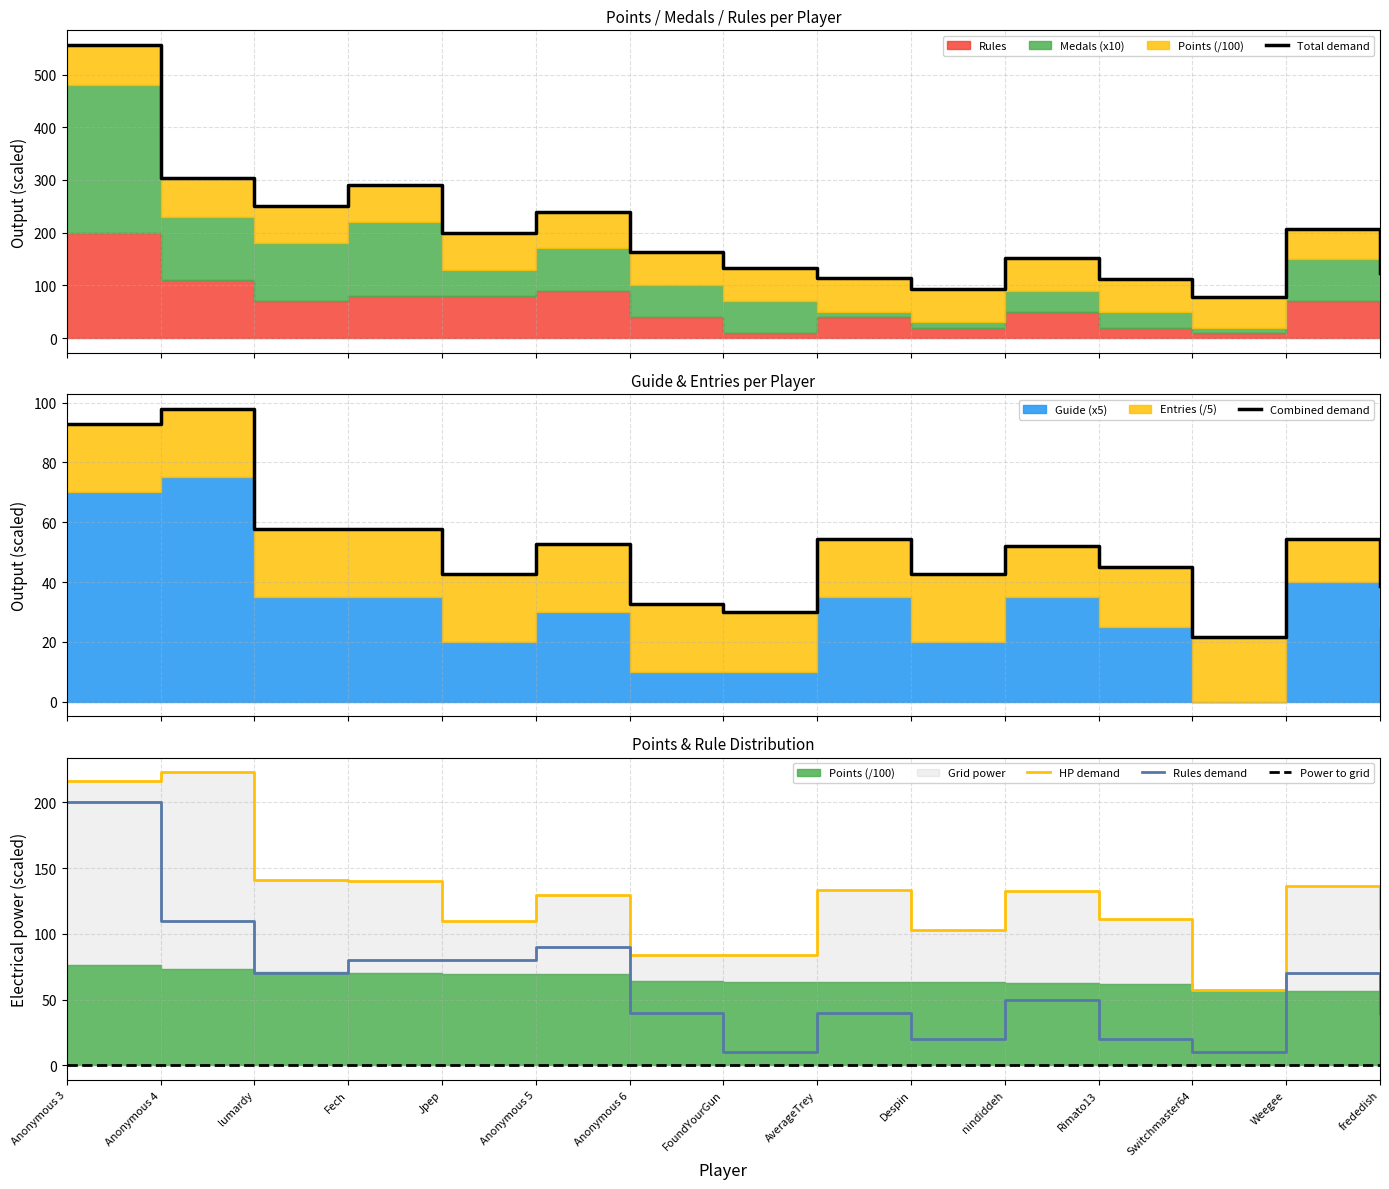

What is the label of the 2nd point from the right?

Weegee